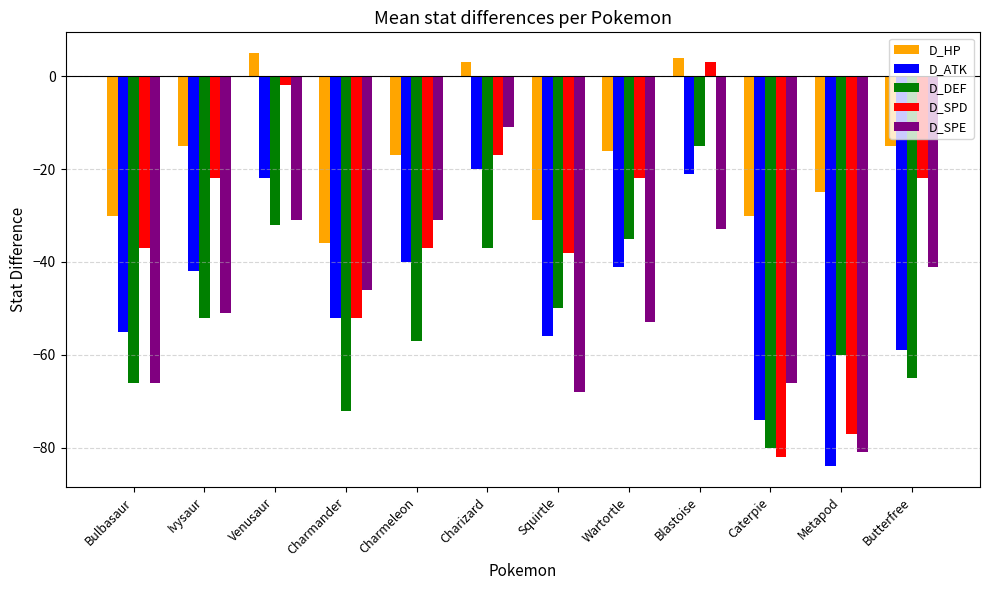

What is the value of the D_SPE bar at the 1st from the left?

-66